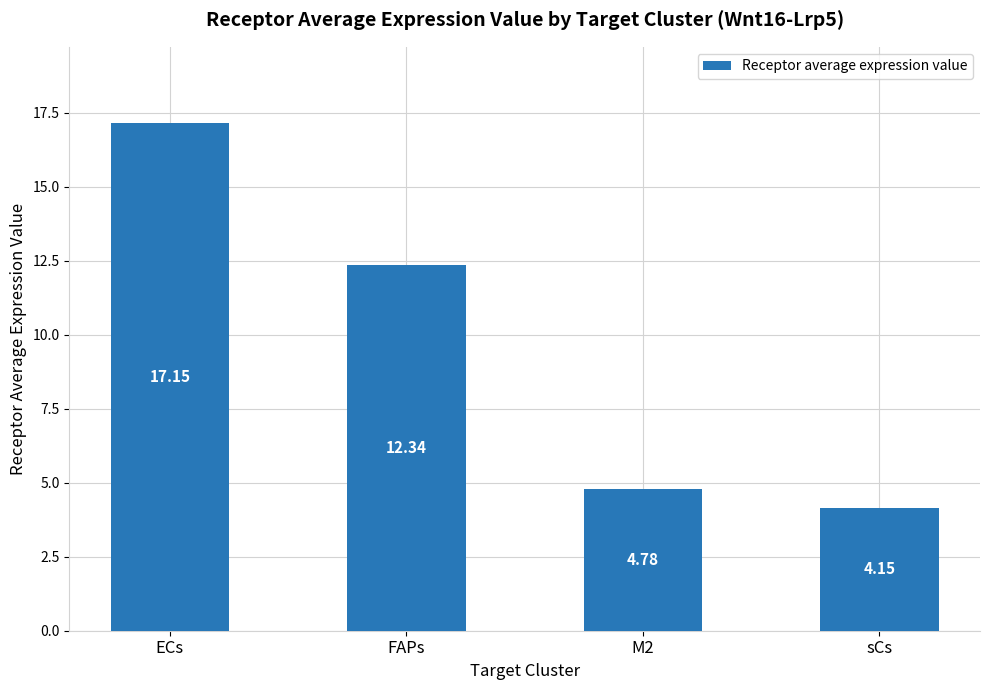

List the labels in order of value, largest first.

ECs, FAPs, M2, sCs